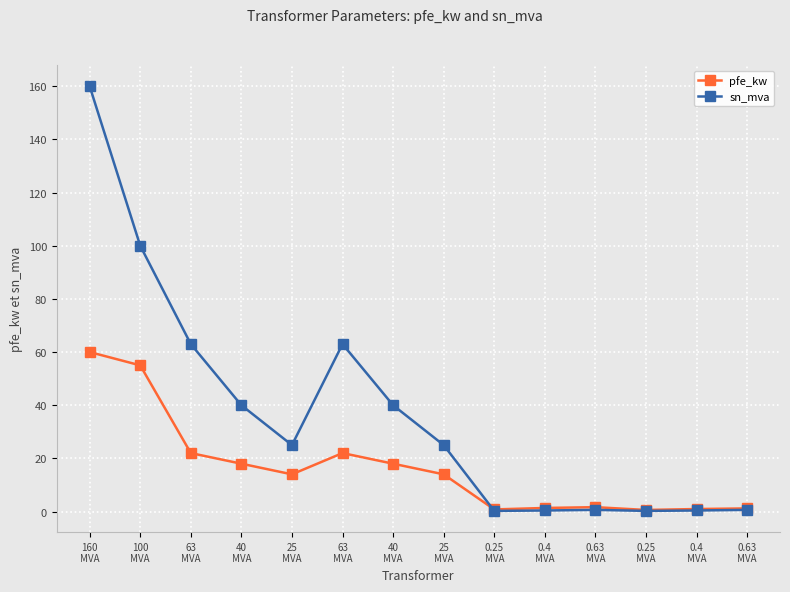

Reading left to right, what are all the values shown in this chart?

pfe_kw: 60.0	55.0	22.0	18.0	14.0	22.0	18.0	14.0	0.8	1.4	1.6	0.6	0.9	1.2
sn_mva: 160.0	100.0	63.0	40.0	25.0	63.0	40.0	25.0	0.2	0.4	0.6	0.2	0.4	0.6